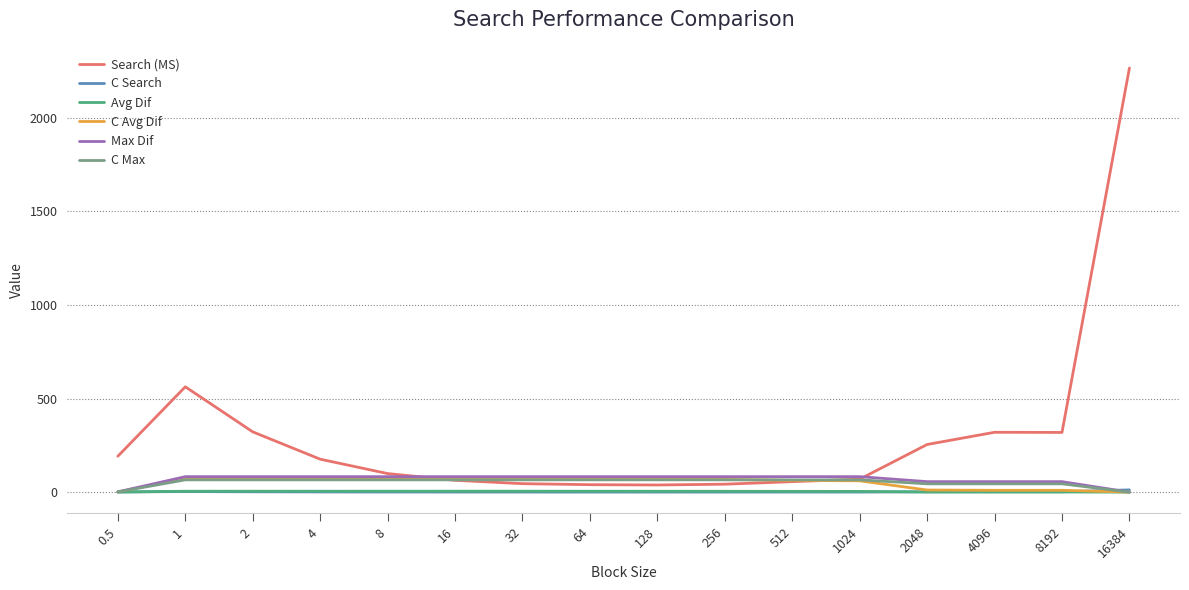

The Avg Dif series shows 4.8 at 4. True or false?

True